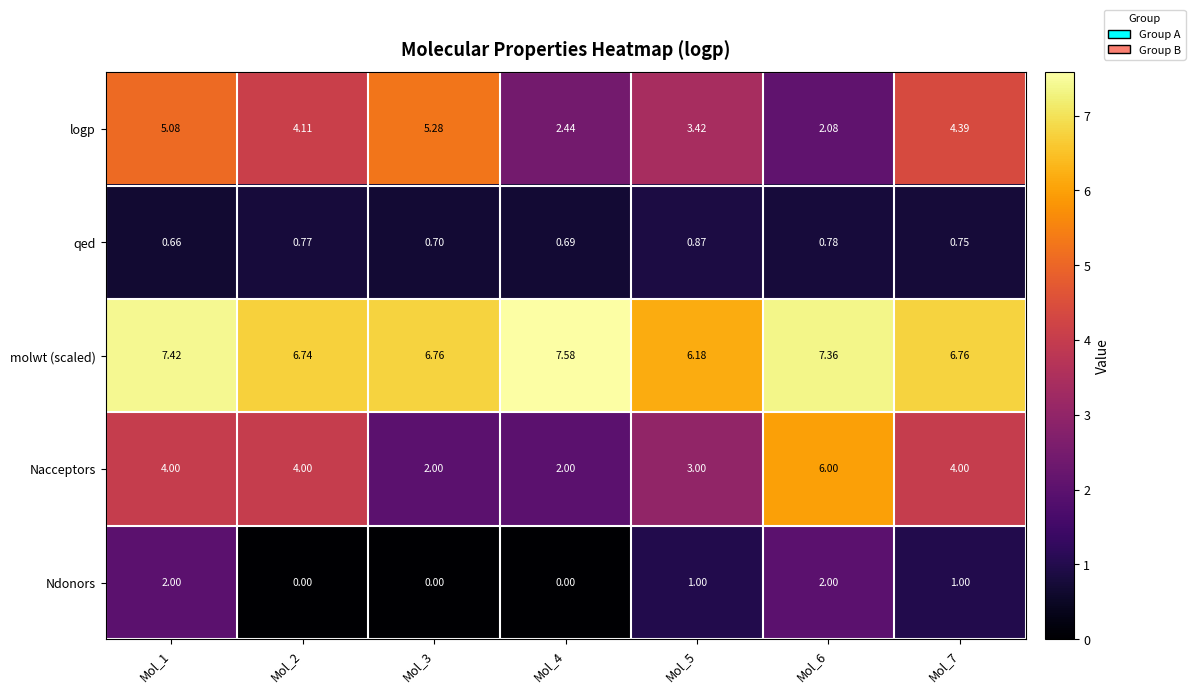

Which series has the largest total across all categories?

molwt (scaled)